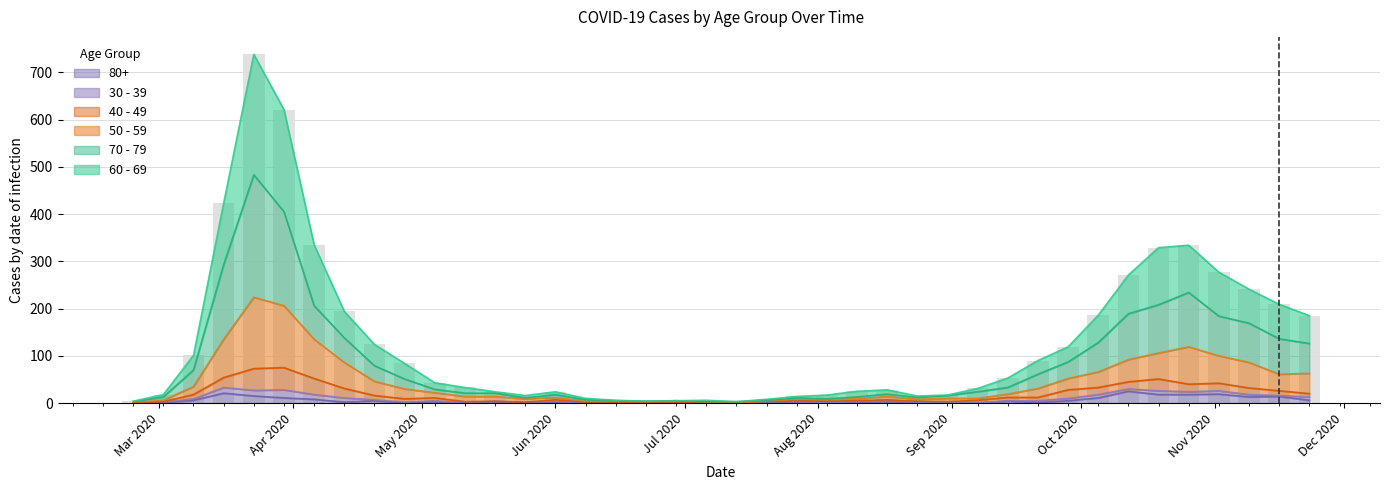

Which series has the largest total across all categories?

60 - 69